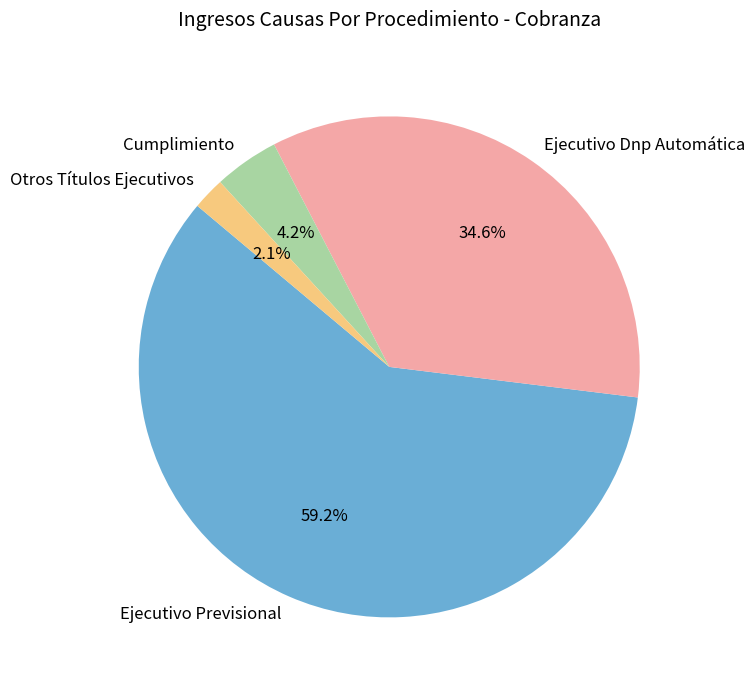

Approximately how many times larger is the value at Ejecutivo Previsional compared to Otros Títulos Ejecutivos?

28.2